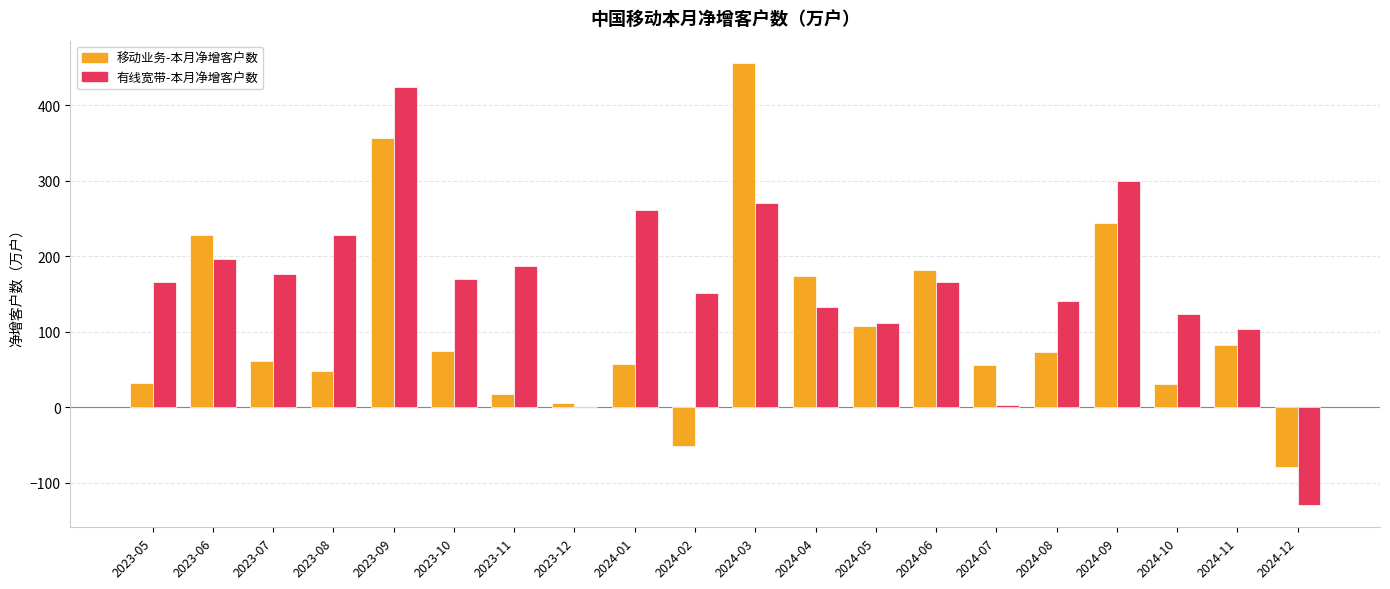

How many data points does each series have?

20